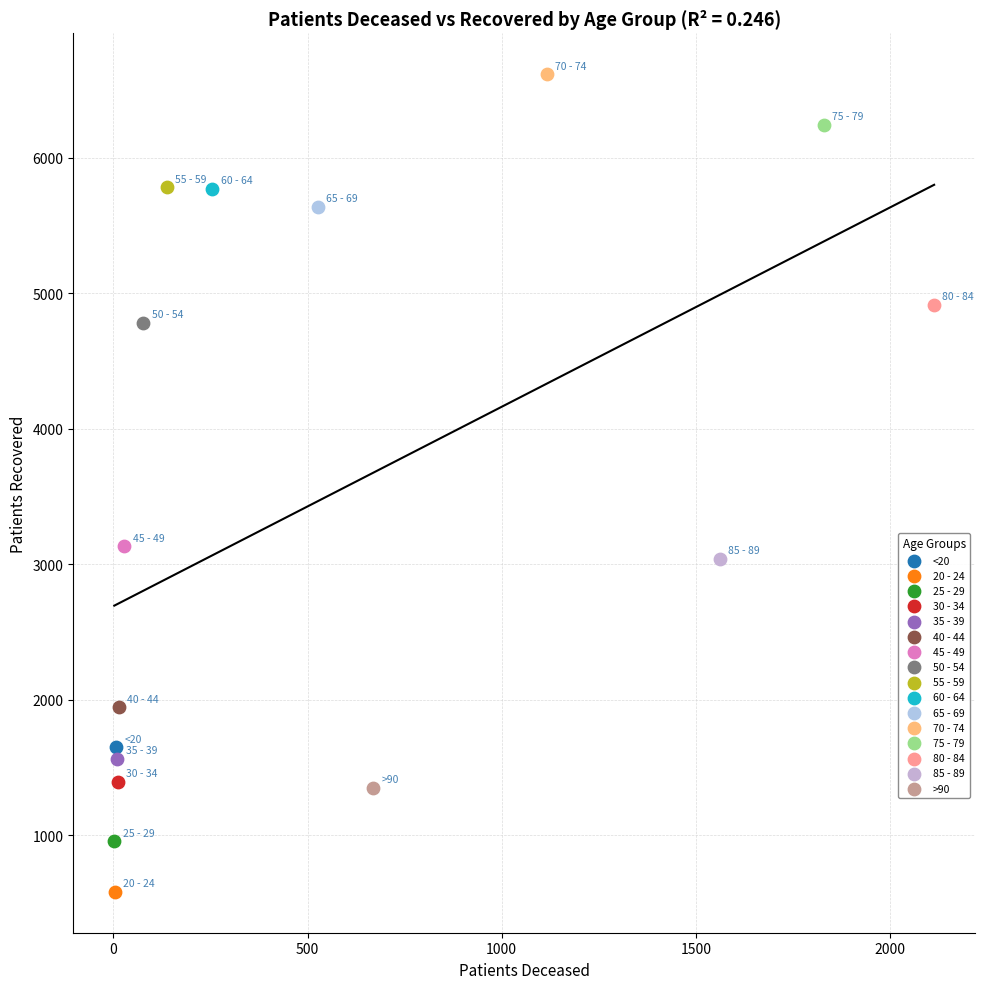

What are all the series names shown in the legend?

<20, 20 - 24, 25 - 29, 30 - 34, 35 - 39, 40 - 44, 45 - 49, 50 - 54, 55 - 59, 60 - 64, 65 - 69, 70 - 74, 75 - 79, 80 - 84, 85 - 89, >90